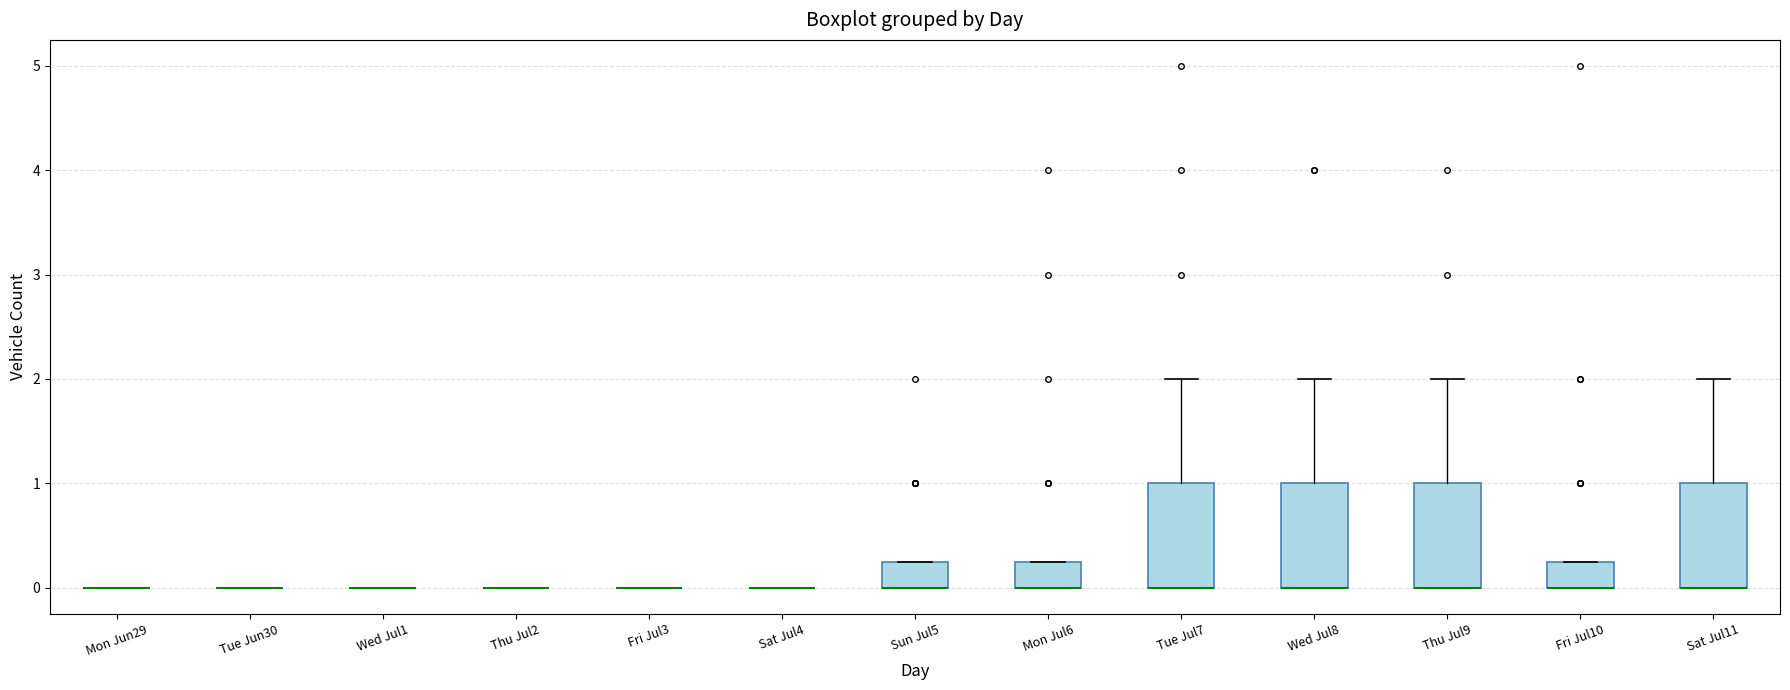

Reading left to right, transcribe this box plot: for each box, give where its median line is, the range the box spans, and where its two whiskers end, as read against the y-axis. The values are not printed on the chart, so give them approximately, as read against the axis.

Mon Jun29: box collapsed to a line at 0.0, whiskers 0.0 to 0.0
Tue Jun30: box collapsed to a line at 0.0, whiskers 0.0 to 0.0
Wed Jul1: box collapsed to a line at 0.0, whiskers 0.0 to 0.0
Thu Jul2: box collapsed to a line at 0.0, whiskers 0.0 to 0.0
Fri Jul3: box collapsed to a line at 0.0, whiskers 0.0 to 0.0
Sat Jul4: box collapsed to a line at 0.0, whiskers 0.0 to 0.0
Sun Jul5: median 0.0 (drawn on the box's lower edge), box 0.0 to 0.3, whiskers 0.0 to 0.3
Mon Jul6: median 0.0 (drawn on the box's lower edge), box 0.0 to 0.3, whiskers 0.0 to 0.3
Tue Jul7: median 0.0 (drawn on the box's lower edge), box 0.0 to 1.0, whiskers 0.0 to 2.0
Wed Jul8: median 0.0 (drawn on the box's lower edge), box 0.0 to 1.0, whiskers 0.0 to 2.0
Thu Jul9: median 0.0 (drawn on the box's lower edge), box 0.0 to 1.0, whiskers 0.0 to 2.0
Fri Jul10: median 0.0 (drawn on the box's lower edge), box 0.0 to 0.3, whiskers 0.0 to 0.3
Sat Jul11: median 0.0 (drawn on the box's lower edge), box 0.0 to 1.0, whiskers 0.0 to 2.0